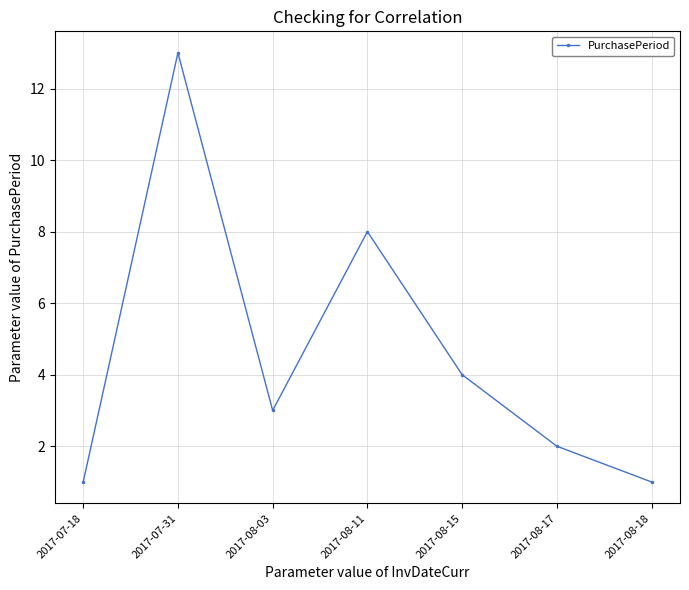

Which category has the highest value across all series?

2017-07-31